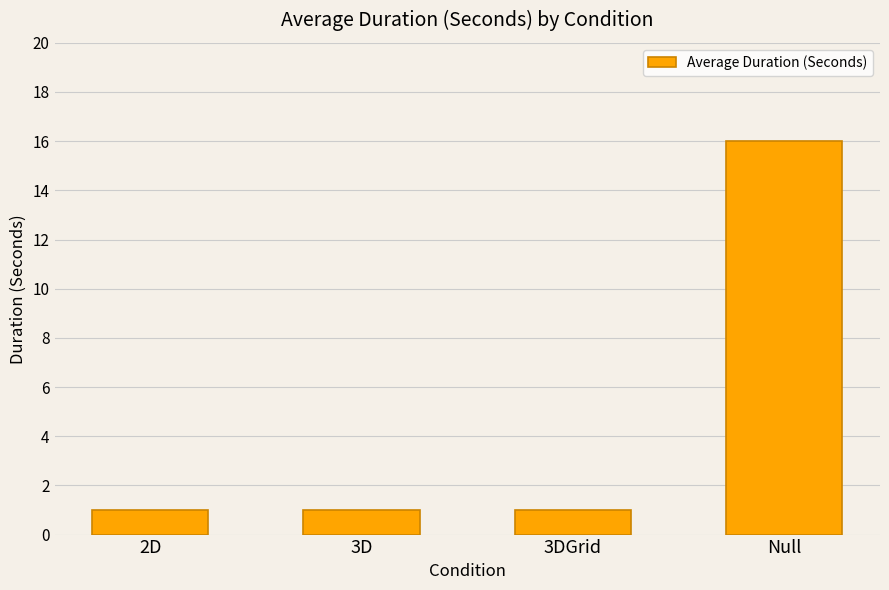

The chart shows a value of 1 at 3D. True or false?

True